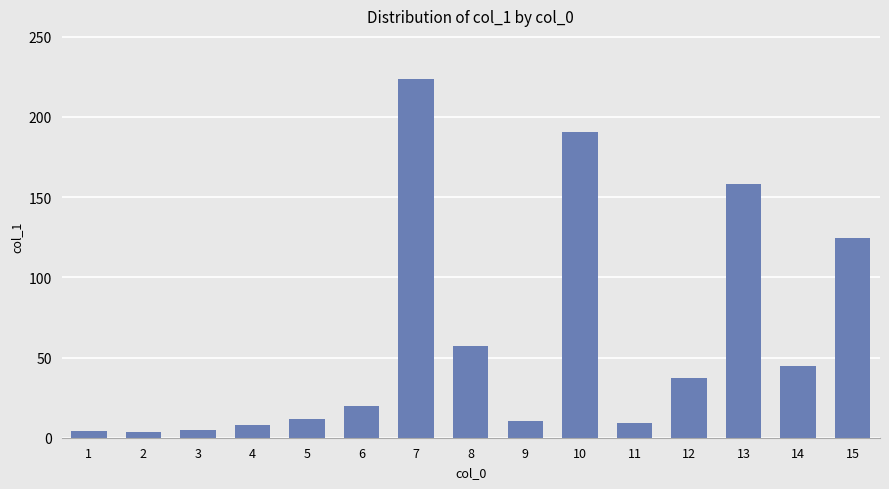

True or false: the data shows 281.8 at 13.

False